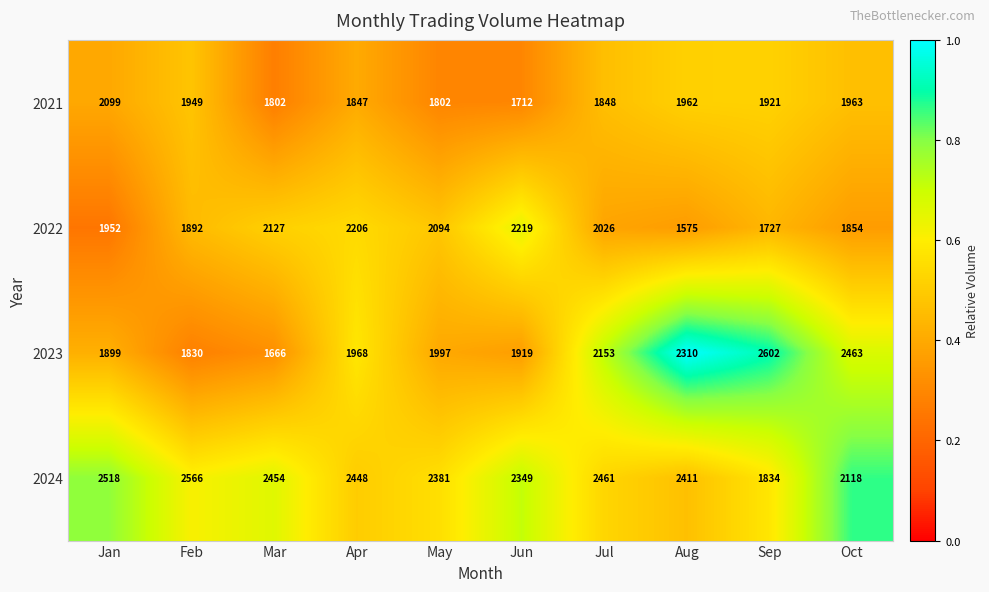

List the series in order of their peak value, highest first.

2023, 2024, 2022, 2021